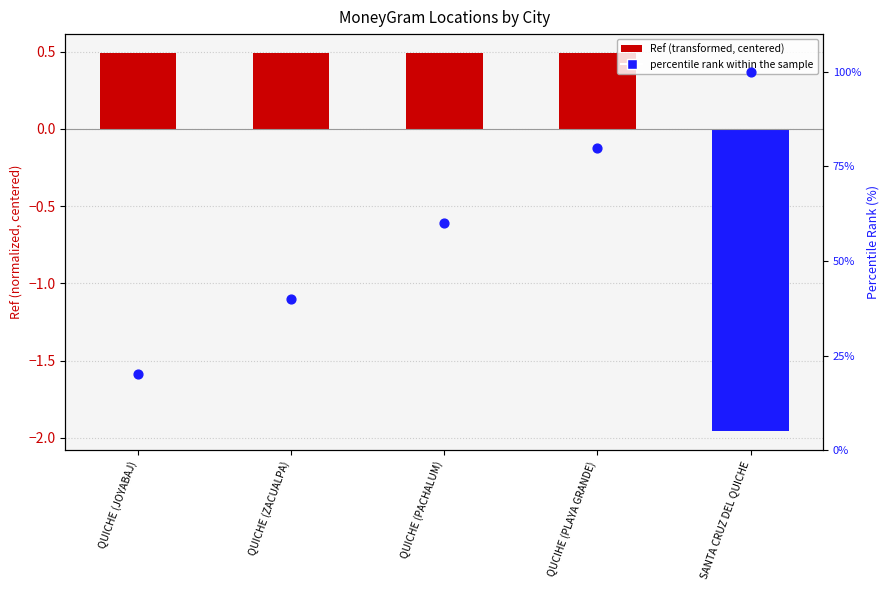

What is the change in value from QUICHE (JOYABAJ) to SANTA CRUZ DEL QUICHE?

+80